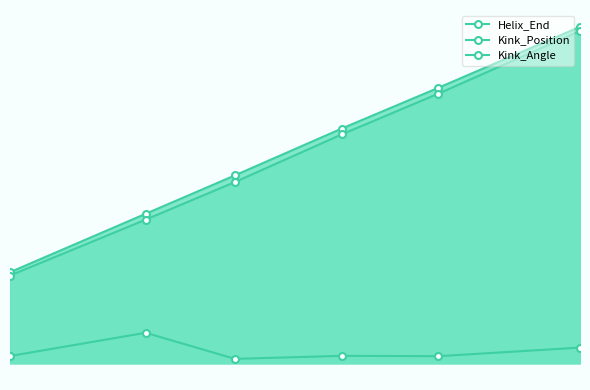

How many values in the Kink_Angle series exceed 8?

5